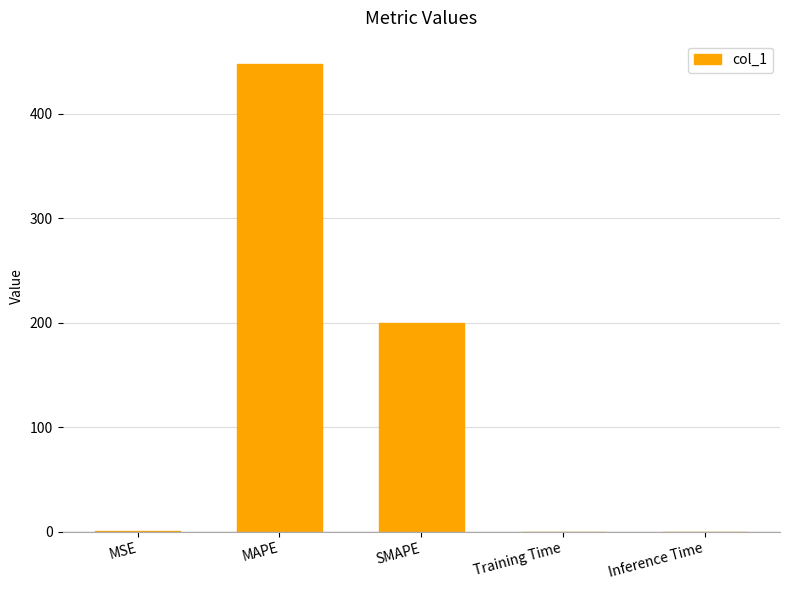

Which has a higher value, MSE or MAPE?

MAPE